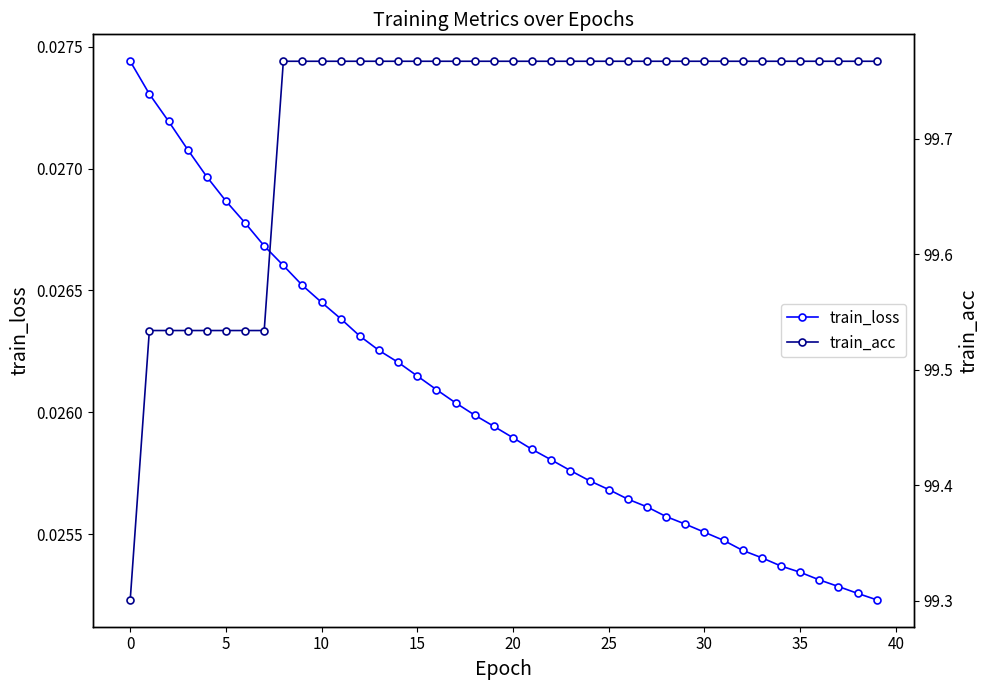

The value of train_acc at 24 is 99.8. True or false?

True